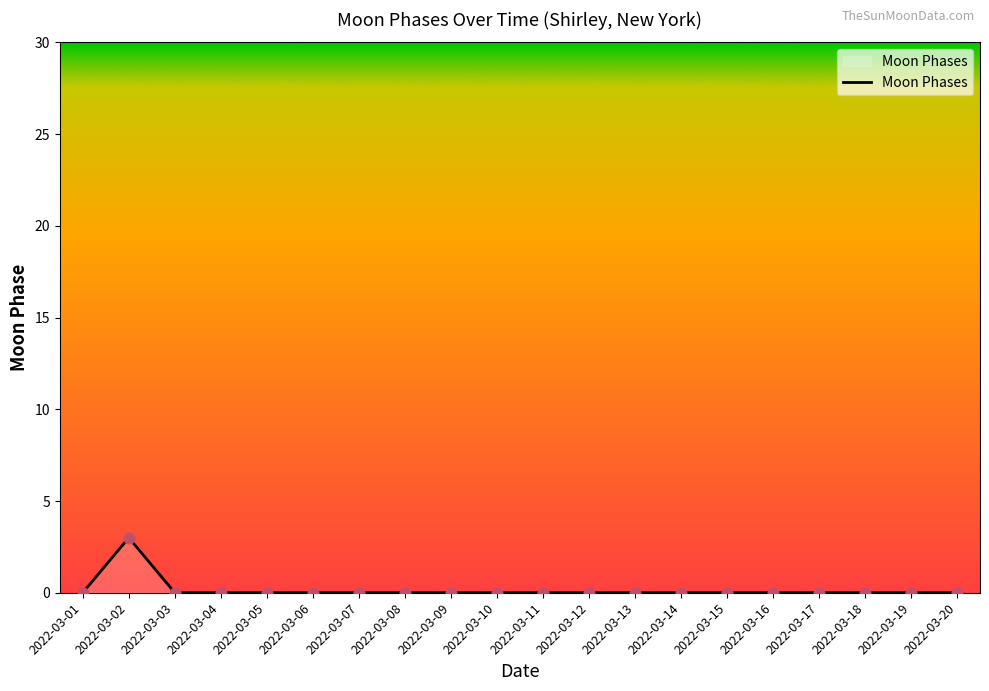

Is it true that the value at 2022-03-07 is -1?

False